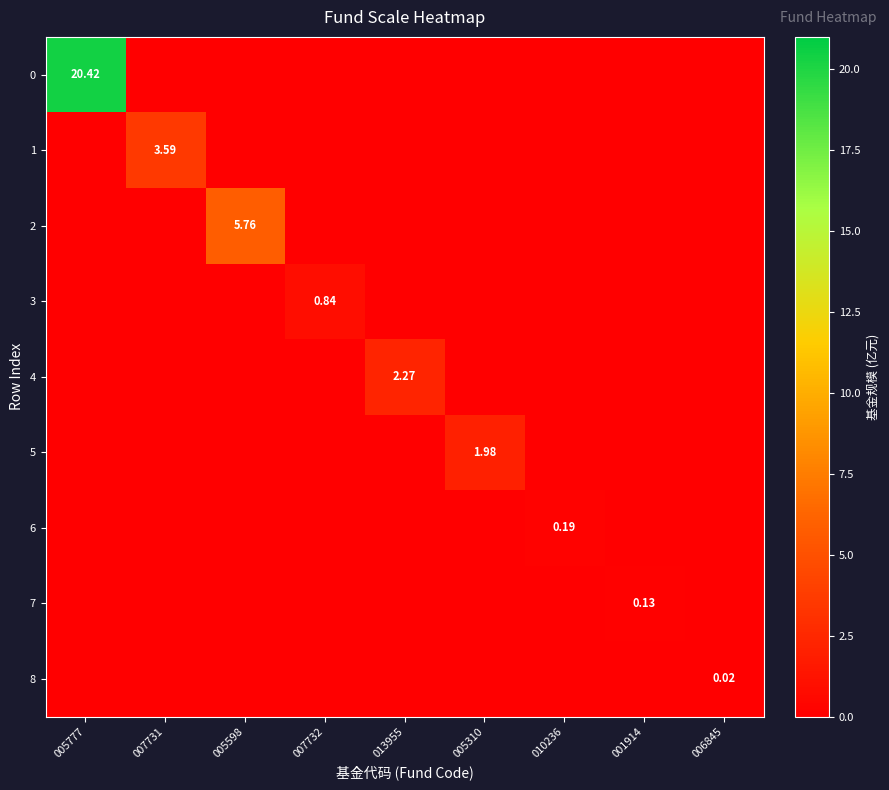

What is the total value across all series at 007732?

0.8